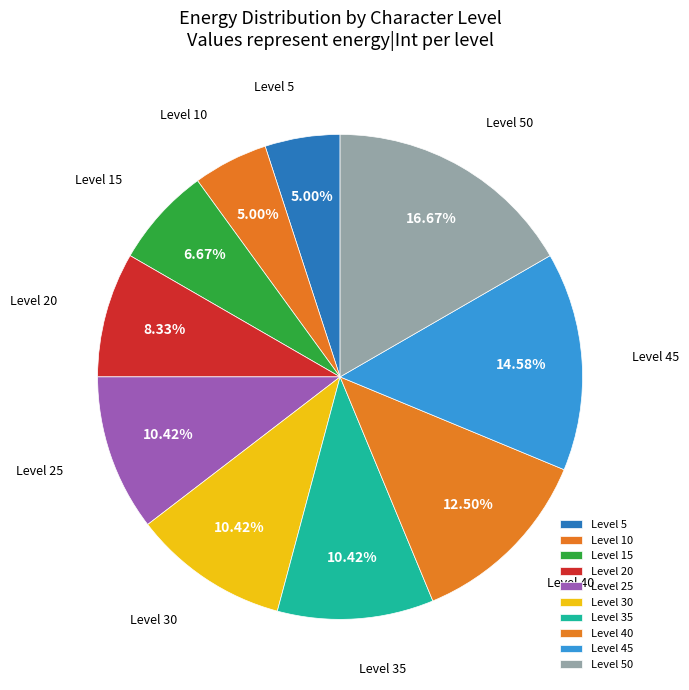

To the nearest percent, what is the difference between the largest and smallest slice percentages?

12%